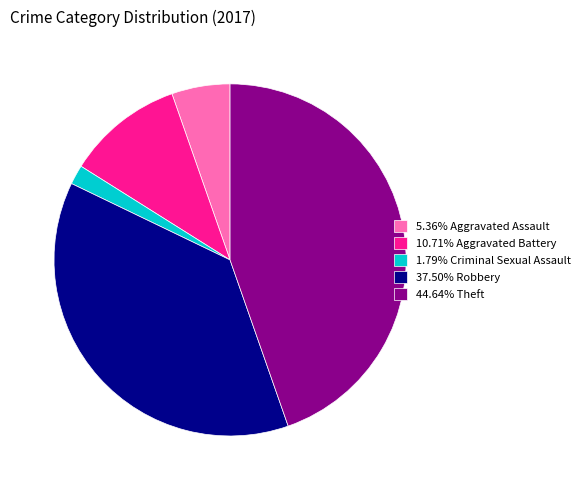

Approximately how many times larger is the value at 44.64% Theft compared to 10.71% Aggravated Battery?

4.2